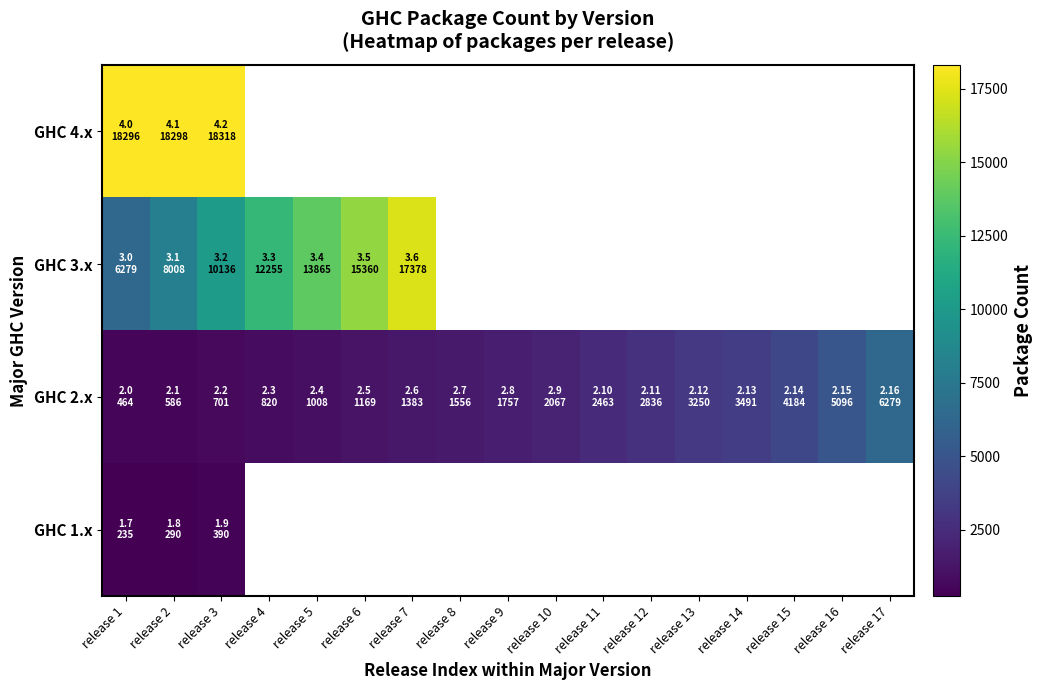

Which category has the lowest value in the GHC 3.x series?

release 1